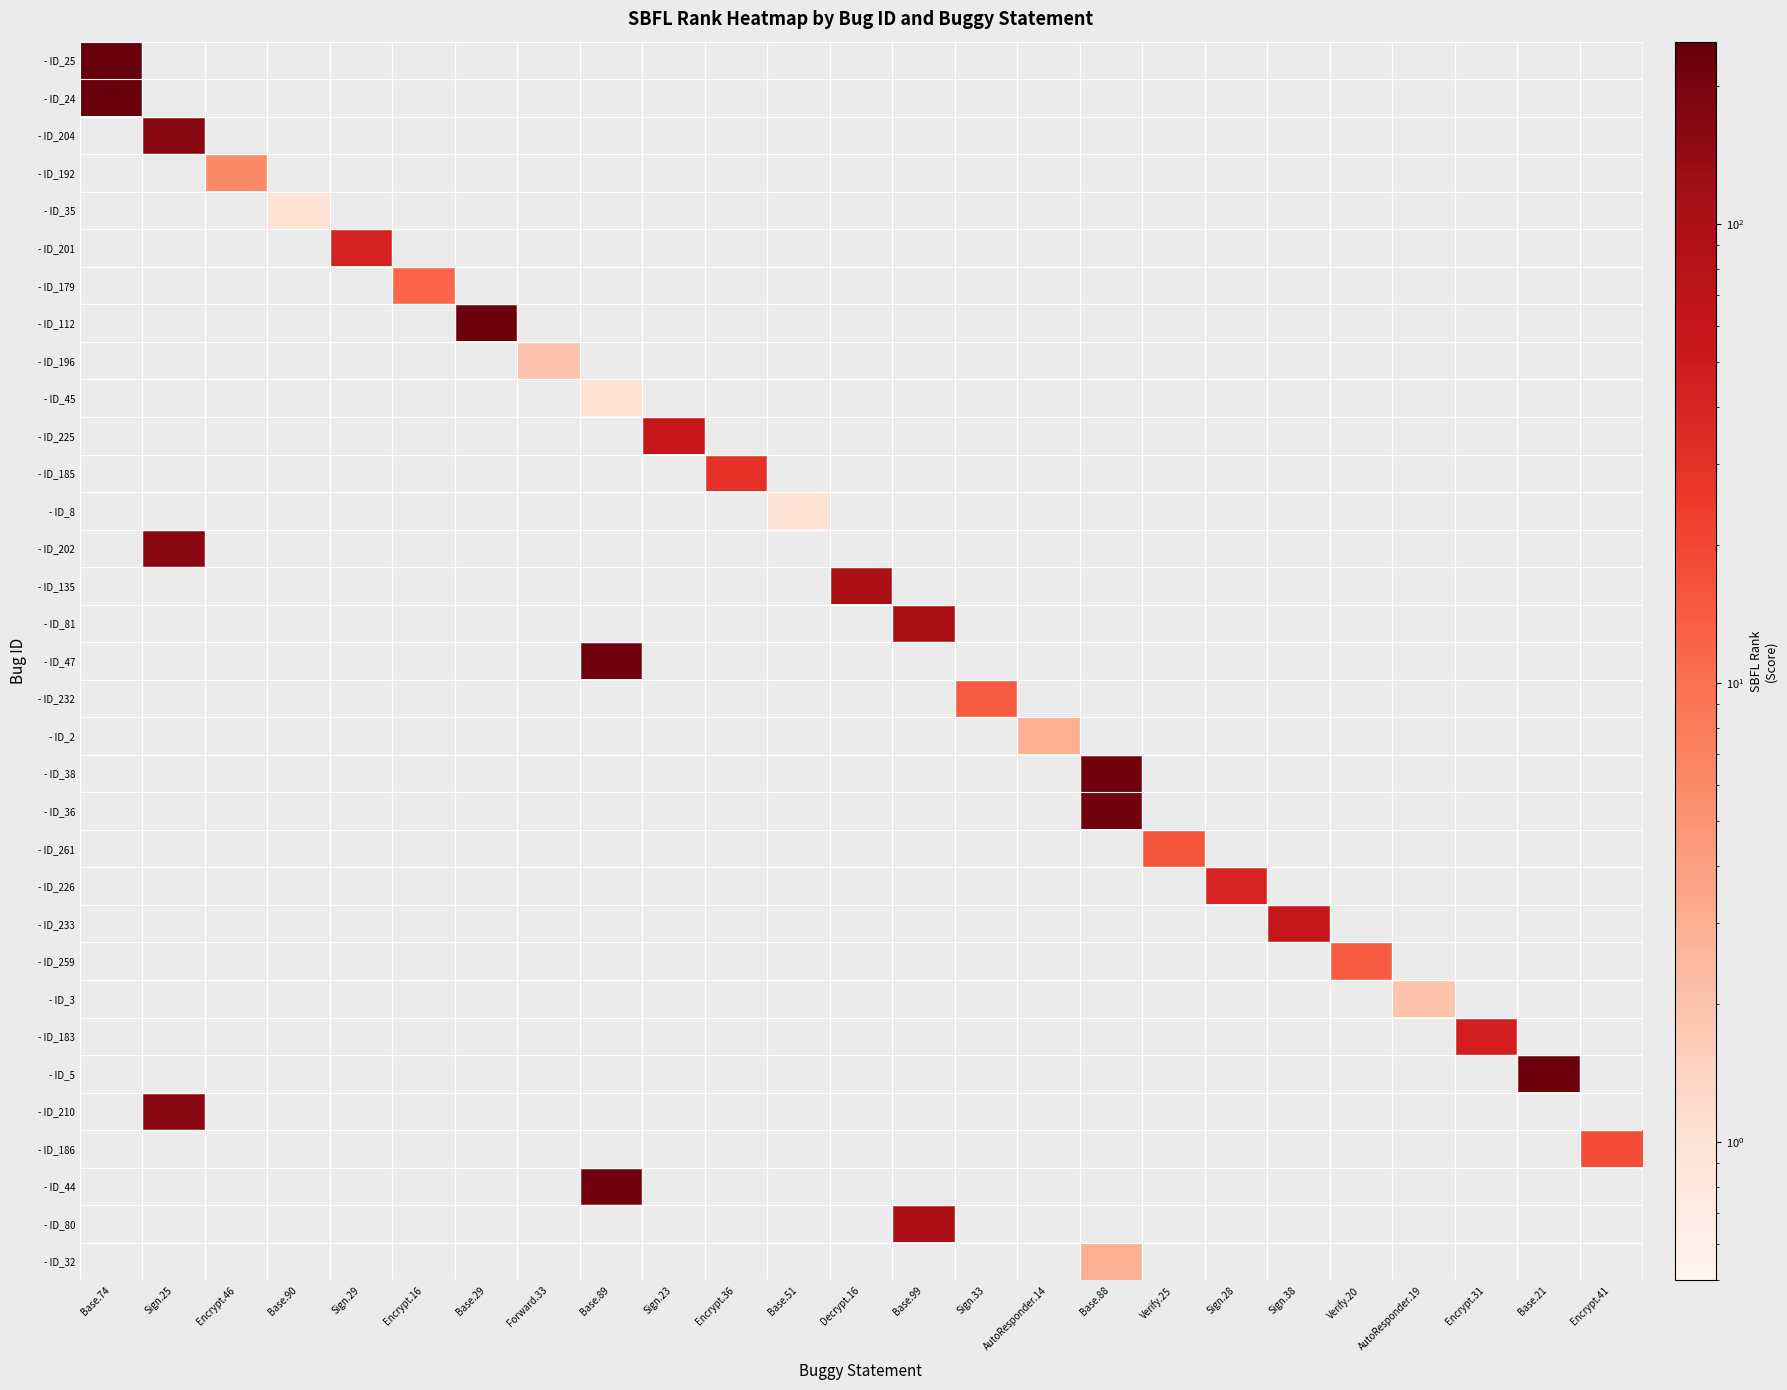

Reading left to right, what are all the values shown in this chart?

- ID_25: Base.74=245.0	Sign.25=0.5	Encrypt.46=0.5	Base.90=0.5	Sign.29=0.5	Encrypt.16=0.5	Base.29=0.5	Forward.33=0.5	Base.89=0.5	Sign.23=0.5	Encrypt.36=0.5	Base.51=0.5	Decrypt.16=0.5	Base.99=0.5	Sign.33=0.5	AutoResponder.14=0.5	Base.88=0.5	Verify.25=0.5	Sign.28=0.5	Sign.38=0.5	Verify.20=0.5	AutoResponder.19=0.5	Encrypt.31=0.5	Base.21=0.5	Encrypt.41=0.5
- ID_24: Base.74=245.0	Sign.25=0.5	Encrypt.46=0.5	Base.90=0.5	Sign.29=0.5	Encrypt.16=0.5	Base.29=0.5	Forward.33=0.5	Base.89=0.5	Sign.23=0.5	Encrypt.36=0.5	Base.51=0.5	Decrypt.16=0.5	Base.99=0.5	Sign.33=0.5	AutoResponder.14=0.5	Base.88=0.5	Verify.25=0.5	Sign.28=0.5	Sign.38=0.5	Verify.20=0.5	AutoResponder.19=0.5	Encrypt.31=0.5	Base.21=0.5	Encrypt.41=0.5
- ID_204: Base.74=0.5	Sign.25=162.0	Encrypt.46=0.5	Base.90=0.5	Sign.29=0.5	Encrypt.16=0.5	Base.29=0.5	Forward.33=0.5	Base.89=0.5	Sign.23=0.5	Encrypt.36=0.5	Base.51=0.5	Decrypt.16=0.5	Base.99=0.5	Sign.33=0.5	AutoResponder.14=0.5	Base.88=0.5	Verify.25=0.5	Sign.28=0.5	Sign.38=0.5	Verify.20=0.5	AutoResponder.19=0.5	Encrypt.31=0.5	Base.21=0.5	Encrypt.41=0.5
- ID_192: Base.74=0.5	Sign.25=0.5	Encrypt.46=6.0	Base.90=0.5	Sign.29=0.5	Encrypt.16=0.5	Base.29=0.5	Forward.33=0.5	Base.89=0.5	Sign.23=0.5	Encrypt.36=0.5	Base.51=0.5	Decrypt.16=0.5	Base.99=0.5	Sign.33=0.5	AutoResponder.14=0.5	Base.88=0.5	Verify.25=0.5	Sign.28=0.5	Sign.38=0.5	Verify.20=0.5	AutoResponder.19=0.5	Encrypt.31=0.5	Base.21=0.5	Encrypt.41=0.5
- ID_35: Base.74=0.5	Sign.25=0.5	Encrypt.46=0.5	Base.90=1.0	Sign.29=0.5	Encrypt.16=0.5	Base.29=0.5	Forward.33=0.5	Base.89=0.5	Sign.23=0.5	Encrypt.36=0.5	Base.51=0.5	Decrypt.16=0.5	Base.99=0.5	Sign.33=0.5	AutoResponder.14=0.5	Base.88=0.5	Verify.25=0.5	Sign.28=0.5	Sign.38=0.5	Verify.20=0.5	AutoResponder.19=0.5	Encrypt.31=0.5	Base.21=0.5	Encrypt.41=0.5
- ID_201: Base.74=0.5	Sign.25=0.5	Encrypt.46=0.5	Base.90=0.5	Sign.29=42.0	Encrypt.16=0.5	Base.29=0.5	Forward.33=0.5	Base.89=0.5	Sign.23=0.5	Encrypt.36=0.5	Base.51=0.5	Decrypt.16=0.5	Base.99=0.5	Sign.33=0.5	AutoResponder.14=0.5	Base.88=0.5	Verify.25=0.5	Sign.28=0.5	Sign.38=0.5	Verify.20=0.5	AutoResponder.19=0.5	Encrypt.31=0.5	Base.21=0.5	Encrypt.41=0.5
- ID_179: Base.74=0.5	Sign.25=0.5	Encrypt.46=0.5	Base.90=0.5	Sign.29=0.5	Encrypt.16=12.0	Base.29=0.5	Forward.33=0.5	Base.89=0.5	Sign.23=0.5	Encrypt.36=0.5	Base.51=0.5	Decrypt.16=0.5	Base.99=0.5	Sign.33=0.5	AutoResponder.14=0.5	Base.88=0.5	Verify.25=0.5	Sign.28=0.5	Sign.38=0.5	Verify.20=0.5	AutoResponder.19=0.5	Encrypt.31=0.5	Base.21=0.5	Encrypt.41=0.5
- ID_112: Base.74=0.5	Sign.25=0.5	Encrypt.46=0.5	Base.90=0.5	Sign.29=0.5	Encrypt.16=0.5	Base.29=228.0	Forward.33=0.5	Base.89=0.5	Sign.23=0.5	Encrypt.36=0.5	Base.51=0.5	Decrypt.16=0.5	Base.99=0.5	Sign.33=0.5	AutoResponder.14=0.5	Base.88=0.5	Verify.25=0.5	Sign.28=0.5	Sign.38=0.5	Verify.20=0.5	AutoResponder.19=0.5	Encrypt.31=0.5	Base.21=0.5	Encrypt.41=0.5
- ID_196: Base.74=0.5	Sign.25=0.5	Encrypt.46=0.5	Base.90=0.5	Sign.29=0.5	Encrypt.16=0.5	Base.29=0.5	Forward.33=2.0	Base.89=0.5	Sign.23=0.5	Encrypt.36=0.5	Base.51=0.5	Decrypt.16=0.5	Base.99=0.5	Sign.33=0.5	AutoResponder.14=0.5	Base.88=0.5	Verify.25=0.5	Sign.28=0.5	Sign.38=0.5	Verify.20=0.5	AutoResponder.19=0.5	Encrypt.31=0.5	Base.21=0.5	Encrypt.41=0.5
- ID_45: Base.74=0.5	Sign.25=0.5	Encrypt.46=0.5	Base.90=0.5	Sign.29=0.5	Encrypt.16=0.5	Base.29=0.5	Forward.33=0.5	Base.89=1.0	Sign.23=0.5	Encrypt.36=0.5	Base.51=0.5	Decrypt.16=0.5	Base.99=0.5	Sign.33=0.5	AutoResponder.14=0.5	Base.88=0.5	Verify.25=0.5	Sign.28=0.5	Sign.38=0.5	Verify.20=0.5	AutoResponder.19=0.5	Encrypt.31=0.5	Base.21=0.5	Encrypt.41=0.5
- ID_225: Base.74=0.5	Sign.25=0.5	Encrypt.46=0.5	Base.90=0.5	Sign.29=0.5	Encrypt.16=0.5	Base.29=0.5	Forward.33=0.5	Base.89=0.5	Sign.23=58.0	Encrypt.36=0.5	Base.51=0.5	Decrypt.16=0.5	Base.99=0.5	Sign.33=0.5	AutoResponder.14=0.5	Base.88=0.5	Verify.25=0.5	Sign.28=0.5	Sign.38=0.5	Verify.20=0.5	AutoResponder.19=0.5	Encrypt.31=0.5	Base.21=0.5	Encrypt.41=0.5
- ID_185: Base.74=0.5	Sign.25=0.5	Encrypt.46=0.5	Base.90=0.5	Sign.29=0.5	Encrypt.16=0.5	Base.29=0.5	Forward.33=0.5	Base.89=0.5	Sign.23=0.5	Encrypt.36=30.0	Base.51=0.5	Decrypt.16=0.5	Base.99=0.5	Sign.33=0.5	AutoResponder.14=0.5	Base.88=0.5	Verify.25=0.5	Sign.28=0.5	Sign.38=0.5	Verify.20=0.5	AutoResponder.19=0.5	Encrypt.31=0.5	Base.21=0.5	Encrypt.41=0.5
- ID_8: Base.74=0.5	Sign.25=0.5	Encrypt.46=0.5	Base.90=0.5	Sign.29=0.5	Encrypt.16=0.5	Base.29=0.5	Forward.33=0.5	Base.89=0.5	Sign.23=0.5	Encrypt.36=0.5	Base.51=1.0	Decrypt.16=0.5	Base.99=0.5	Sign.33=0.5	AutoResponder.14=0.5	Base.88=0.5	Verify.25=0.5	Sign.28=0.5	Sign.38=0.5	Verify.20=0.5	AutoResponder.19=0.5	Encrypt.31=0.5	Base.21=0.5	Encrypt.41=0.5
- ID_202: Base.74=0.5	Sign.25=158.0	Encrypt.46=0.5	Base.90=0.5	Sign.29=0.5	Encrypt.16=0.5	Base.29=0.5	Forward.33=0.5	Base.89=0.5	Sign.23=0.5	Encrypt.36=0.5	Base.51=0.5	Decrypt.16=0.5	Base.99=0.5	Sign.33=0.5	AutoResponder.14=0.5	Base.88=0.5	Verify.25=0.5	Sign.28=0.5	Sign.38=0.5	Verify.20=0.5	AutoResponder.19=0.5	Encrypt.31=0.5	Base.21=0.5	Encrypt.41=0.5
- ID_135: Base.74=0.5	Sign.25=0.5	Encrypt.46=0.5	Base.90=0.5	Sign.29=0.5	Encrypt.16=0.5	Base.29=0.5	Forward.33=0.5	Base.89=0.5	Sign.23=0.5	Encrypt.36=0.5	Base.51=0.5	Decrypt.16=97.0	Base.99=0.5	Sign.33=0.5	AutoResponder.14=0.5	Base.88=0.5	Verify.25=0.5	Sign.28=0.5	Sign.38=0.5	Verify.20=0.5	AutoResponder.19=0.5	Encrypt.31=0.5	Base.21=0.5	Encrypt.41=0.5
- ID_81: Base.74=0.5	Sign.25=0.5	Encrypt.46=0.5	Base.90=0.5	Sign.29=0.5	Encrypt.16=0.5	Base.29=0.5	Forward.33=0.5	Base.89=0.5	Sign.23=0.5	Encrypt.36=0.5	Base.51=0.5	Decrypt.16=0.5	Base.99=109.0	Sign.33=0.5	AutoResponder.14=0.5	Base.88=0.5	Verify.25=0.5	Sign.28=0.5	Sign.38=0.5	Verify.20=0.5	AutoResponder.19=0.5	Encrypt.31=0.5	Base.21=0.5	Encrypt.41=0.5
- ID_47: Base.74=0.5	Sign.25=0.5	Encrypt.46=0.5	Base.90=0.5	Sign.29=0.5	Encrypt.16=0.5	Base.29=0.5	Forward.33=0.5	Base.89=218.0	Sign.23=0.5	Encrypt.36=0.5	Base.51=0.5	Decrypt.16=0.5	Base.99=0.5	Sign.33=0.5	AutoResponder.14=0.5	Base.88=0.5	Verify.25=0.5	Sign.28=0.5	Sign.38=0.5	Verify.20=0.5	AutoResponder.19=0.5	Encrypt.31=0.5	Base.21=0.5	Encrypt.41=0.5
- ID_232: Base.74=0.5	Sign.25=0.5	Encrypt.46=0.5	Base.90=0.5	Sign.29=0.5	Encrypt.16=0.5	Base.29=0.5	Forward.33=0.5	Base.89=0.5	Sign.23=0.5	Encrypt.36=0.5	Base.51=0.5	Decrypt.16=0.5	Base.99=0.5	Sign.33=14.0	AutoResponder.14=0.5	Base.88=0.5	Verify.25=0.5	Sign.28=0.5	Sign.38=0.5	Verify.20=0.5	AutoResponder.19=0.5	Encrypt.31=0.5	Base.21=0.5	Encrypt.41=0.5
- ID_2: Base.74=0.5	Sign.25=0.5	Encrypt.46=0.5	Base.90=0.5	Sign.29=0.5	Encrypt.16=0.5	Base.29=0.5	Forward.33=0.5	Base.89=0.5	Sign.23=0.5	Encrypt.36=0.5	Base.51=0.5	Decrypt.16=0.5	Base.99=0.5	Sign.33=0.5	AutoResponder.14=3.0	Base.88=0.5	Verify.25=0.5	Sign.28=0.5	Sign.38=0.5	Verify.20=0.5	AutoResponder.19=0.5	Encrypt.31=0.5	Base.21=0.5	Encrypt.41=0.5
- ID_38: Base.74=0.5	Sign.25=0.5	Encrypt.46=0.5	Base.90=0.5	Sign.29=0.5	Encrypt.16=0.5	Base.29=0.5	Forward.33=0.5	Base.89=0.5	Sign.23=0.5	Encrypt.36=0.5	Base.51=0.5	Decrypt.16=0.5	Base.99=0.5	Sign.33=0.5	AutoResponder.14=0.5	Base.88=214.0	Verify.25=0.5	Sign.28=0.5	Sign.38=0.5	Verify.20=0.5	AutoResponder.19=0.5	Encrypt.31=0.5	Base.21=0.5	Encrypt.41=0.5
- ID_36: Base.74=0.5	Sign.25=0.5	Encrypt.46=0.5	Base.90=0.5	Sign.29=0.5	Encrypt.16=0.5	Base.29=0.5	Forward.33=0.5	Base.89=0.5	Sign.23=0.5	Encrypt.36=0.5	Base.51=0.5	Decrypt.16=0.5	Base.99=0.5	Sign.33=0.5	AutoResponder.14=0.5	Base.88=214.0	Verify.25=0.5	Sign.28=0.5	Sign.38=0.5	Verify.20=0.5	AutoResponder.19=0.5	Encrypt.31=0.5	Base.21=0.5	Encrypt.41=0.5
- ID_261: Base.74=0.5	Sign.25=0.5	Encrypt.46=0.5	Base.90=0.5	Sign.29=0.5	Encrypt.16=0.5	Base.29=0.5	Forward.33=0.5	Base.89=0.5	Sign.23=0.5	Encrypt.36=0.5	Base.51=0.5	Decrypt.16=0.5	Base.99=0.5	Sign.33=0.5	AutoResponder.14=0.5	Base.88=0.5	Verify.25=16.0	Sign.28=0.5	Sign.38=0.5	Verify.20=0.5	AutoResponder.19=0.5	Encrypt.31=0.5	Base.21=0.5	Encrypt.41=0.5
- ID_226: Base.74=0.5	Sign.25=0.5	Encrypt.46=0.5	Base.90=0.5	Sign.29=0.5	Encrypt.16=0.5	Base.29=0.5	Forward.33=0.5	Base.89=0.5	Sign.23=0.5	Encrypt.36=0.5	Base.51=0.5	Decrypt.16=0.5	Base.99=0.5	Sign.33=0.5	AutoResponder.14=0.5	Base.88=0.5	Verify.25=0.5	Sign.28=41.0	Sign.38=0.5	Verify.20=0.5	AutoResponder.19=0.5	Encrypt.31=0.5	Base.21=0.5	Encrypt.41=0.5
- ID_233: Base.74=0.5	Sign.25=0.5	Encrypt.46=0.5	Base.90=0.5	Sign.29=0.5	Encrypt.16=0.5	Base.29=0.5	Forward.33=0.5	Base.89=0.5	Sign.23=0.5	Encrypt.36=0.5	Base.51=0.5	Decrypt.16=0.5	Base.99=0.5	Sign.33=0.5	AutoResponder.14=0.5	Base.88=0.5	Verify.25=0.5	Sign.28=0.5	Sign.38=60.0	Verify.20=0.5	AutoResponder.19=0.5	Encrypt.31=0.5	Base.21=0.5	Encrypt.41=0.5
- ID_259: Base.74=0.5	Sign.25=0.5	Encrypt.46=0.5	Base.90=0.5	Sign.29=0.5	Encrypt.16=0.5	Base.29=0.5	Forward.33=0.5	Base.89=0.5	Sign.23=0.5	Encrypt.36=0.5	Base.51=0.5	Decrypt.16=0.5	Base.99=0.5	Sign.33=0.5	AutoResponder.14=0.5	Base.88=0.5	Verify.25=0.5	Sign.28=0.5	Sign.38=0.5	Verify.20=14.0	AutoResponder.19=0.5	Encrypt.31=0.5	Base.21=0.5	Encrypt.41=0.5
- ID_3: Base.74=0.5	Sign.25=0.5	Encrypt.46=0.5	Base.90=0.5	Sign.29=0.5	Encrypt.16=0.5	Base.29=0.5	Forward.33=0.5	Base.89=0.5	Sign.23=0.5	Encrypt.36=0.5	Base.51=0.5	Decrypt.16=0.5	Base.99=0.5	Sign.33=0.5	AutoResponder.14=0.5	Base.88=0.5	Verify.25=0.5	Sign.28=0.5	Sign.38=0.5	Verify.20=0.5	AutoResponder.19=2.0	Encrypt.31=0.5	Base.21=0.5	Encrypt.41=0.5
- ID_183: Base.74=0.5	Sign.25=0.5	Encrypt.46=0.5	Base.90=0.5	Sign.29=0.5	Encrypt.16=0.5	Base.29=0.5	Forward.33=0.5	Base.89=0.5	Sign.23=0.5	Encrypt.36=0.5	Base.51=0.5	Decrypt.16=0.5	Base.99=0.5	Sign.33=0.5	AutoResponder.14=0.5	Base.88=0.5	Verify.25=0.5	Sign.28=0.5	Sign.38=0.5	Verify.20=0.5	AutoResponder.19=0.5	Encrypt.31=45.0	Base.21=0.5	Encrypt.41=0.5
- ID_5: Base.74=0.5	Sign.25=0.5	Encrypt.46=0.5	Base.90=0.5	Sign.29=0.5	Encrypt.16=0.5	Base.29=0.5	Forward.33=0.5	Base.89=0.5	Sign.23=0.5	Encrypt.36=0.5	Base.51=0.5	Decrypt.16=0.5	Base.99=0.5	Sign.33=0.5	AutoResponder.14=0.5	Base.88=0.5	Verify.25=0.5	Sign.28=0.5	Sign.38=0.5	Verify.20=0.5	AutoResponder.19=0.5	Encrypt.31=0.5	Base.21=227.0	Encrypt.41=0.5
- ID_210: Base.74=0.5	Sign.25=160.0	Encrypt.46=0.5	Base.90=0.5	Sign.29=0.5	Encrypt.16=0.5	Base.29=0.5	Forward.33=0.5	Base.89=0.5	Sign.23=0.5	Encrypt.36=0.5	Base.51=0.5	Decrypt.16=0.5	Base.99=0.5	Sign.33=0.5	AutoResponder.14=0.5	Base.88=0.5	Verify.25=0.5	Sign.28=0.5	Sign.38=0.5	Verify.20=0.5	AutoResponder.19=0.5	Encrypt.31=0.5	Base.21=0.5	Encrypt.41=0.5
- ID_186: Base.74=0.5	Sign.25=0.5	Encrypt.46=0.5	Base.90=0.5	Sign.29=0.5	Encrypt.16=0.5	Base.29=0.5	Forward.33=0.5	Base.89=0.5	Sign.23=0.5	Encrypt.36=0.5	Base.51=0.5	Decrypt.16=0.5	Base.99=0.5	Sign.33=0.5	AutoResponder.14=0.5	Base.88=0.5	Verify.25=0.5	Sign.28=0.5	Sign.38=0.5	Verify.20=0.5	AutoResponder.19=0.5	Encrypt.31=0.5	Base.21=0.5	Encrypt.41=18.0
- ID_44: Base.74=0.5	Sign.25=0.5	Encrypt.46=0.5	Base.90=0.5	Sign.29=0.5	Encrypt.16=0.5	Base.29=0.5	Forward.33=0.5	Base.89=212.0	Sign.23=0.5	Encrypt.36=0.5	Base.51=0.5	Decrypt.16=0.5	Base.99=0.5	Sign.33=0.5	AutoResponder.14=0.5	Base.88=0.5	Verify.25=0.5	Sign.28=0.5	Sign.38=0.5	Verify.20=0.5	AutoResponder.19=0.5	Encrypt.31=0.5	Base.21=0.5	Encrypt.41=0.5
- ID_80: Base.74=0.5	Sign.25=0.5	Encrypt.46=0.5	Base.90=0.5	Sign.29=0.5	Encrypt.16=0.5	Base.29=0.5	Forward.33=0.5	Base.89=0.5	Sign.23=0.5	Encrypt.36=0.5	Base.51=0.5	Decrypt.16=0.5	Base.99=97.0	Sign.33=0.5	AutoResponder.14=0.5	Base.88=0.5	Verify.25=0.5	Sign.28=0.5	Sign.38=0.5	Verify.20=0.5	AutoResponder.19=0.5	Encrypt.31=0.5	Base.21=0.5	Encrypt.41=0.5
- ID_32: Base.74=0.5	Sign.25=0.5	Encrypt.46=0.5	Base.90=0.5	Sign.29=0.5	Encrypt.16=0.5	Base.29=0.5	Forward.33=0.5	Base.89=0.5	Sign.23=0.5	Encrypt.36=0.5	Base.51=0.5	Decrypt.16=0.5	Base.99=0.5	Sign.33=0.5	AutoResponder.14=0.5	Base.88=3.0	Verify.25=0.5	Sign.28=0.5	Sign.38=0.5	Verify.20=0.5	AutoResponder.19=0.5	Encrypt.31=0.5	Base.21=0.5	Encrypt.41=0.5